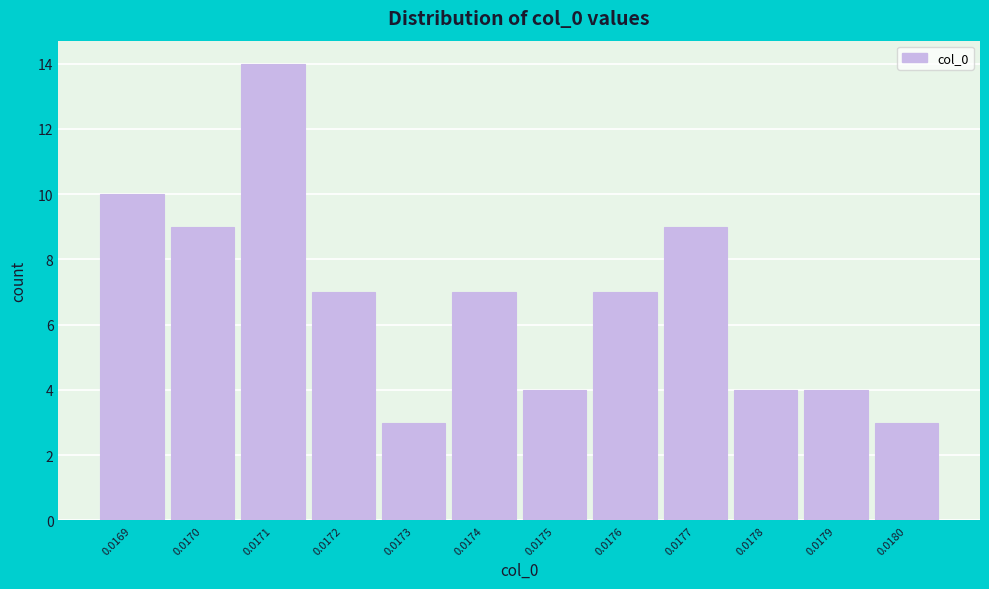

Reading left to right, extract all data points from this chart.

0.0169=10	0.0170=9	0.0171=14	0.0172=7	0.0173=3	0.0174=7	0.0175=4	0.0176=7	0.0177=9	0.0178=4	0.0179=4	0.0180=3